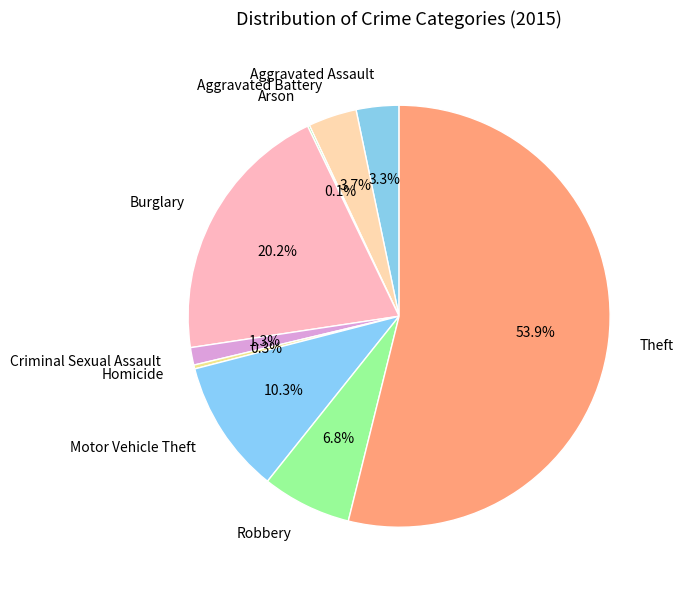

Do Criminal Sexual Assault and Motor Vehicle Theft together represent more than half of the pie?

No